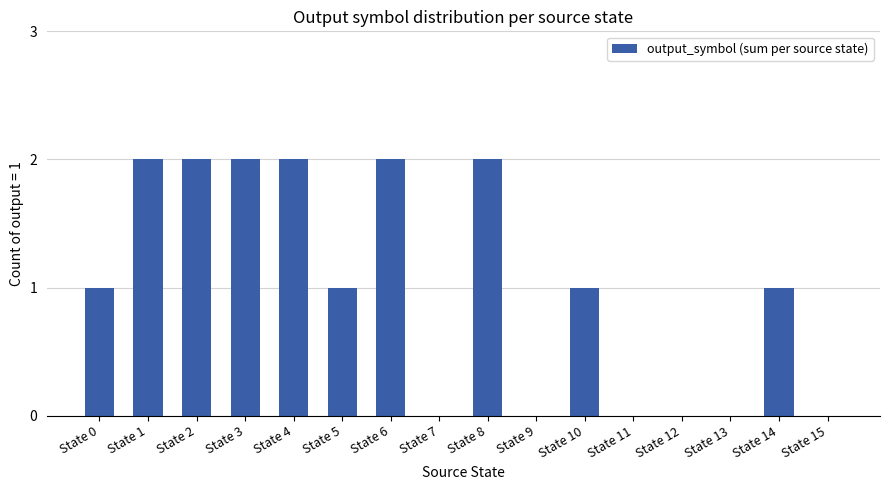

The chart shows a value of 1 at State 7. True or false?

False